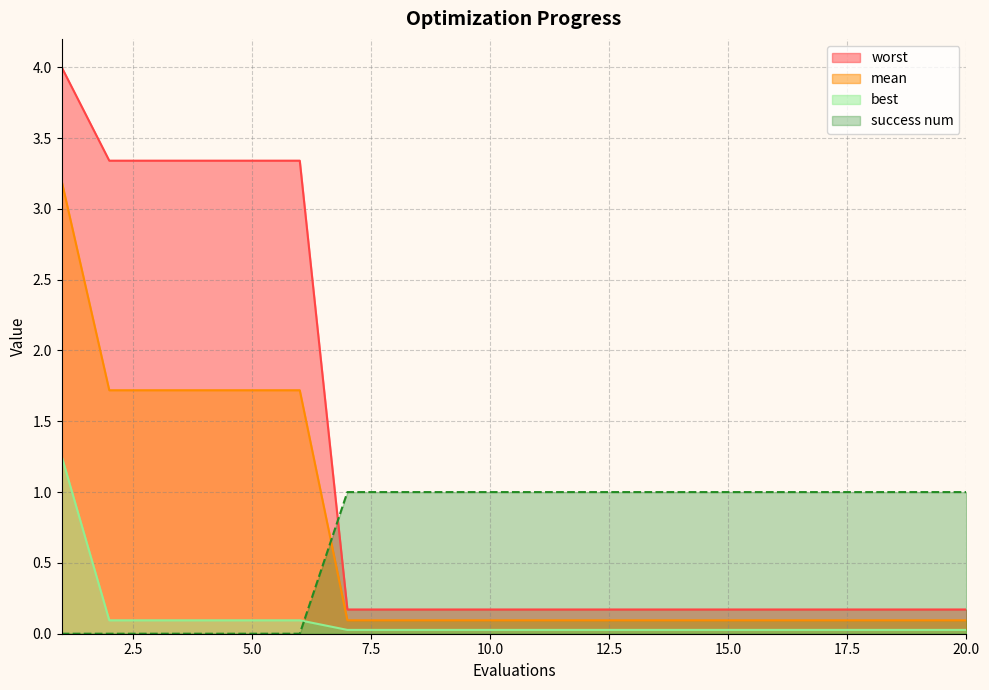

True or false: best and worst cross at least once.

False